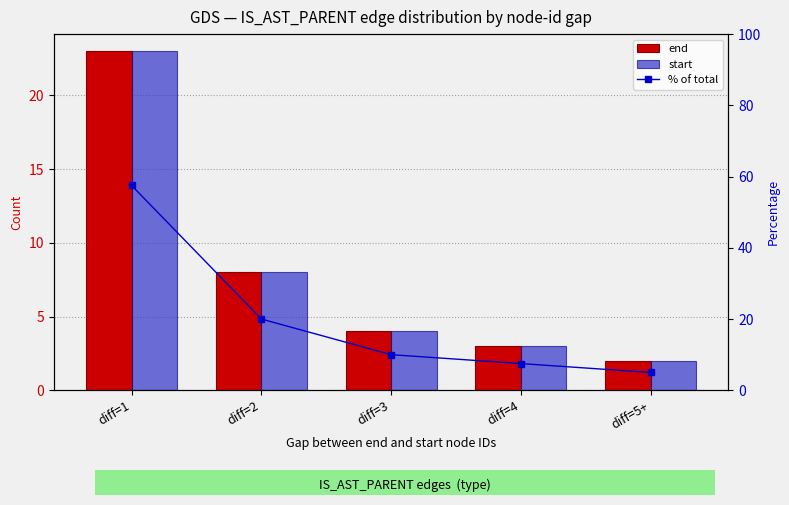

Reading left to right, list all the values displayed in this chart.

end: 23.0	8.0	4.0	3.0	2.0
start: 23.0	8.0	4.0	3.0	2.0
% of total: 57.5	20.0	10.0	7.5	5.0